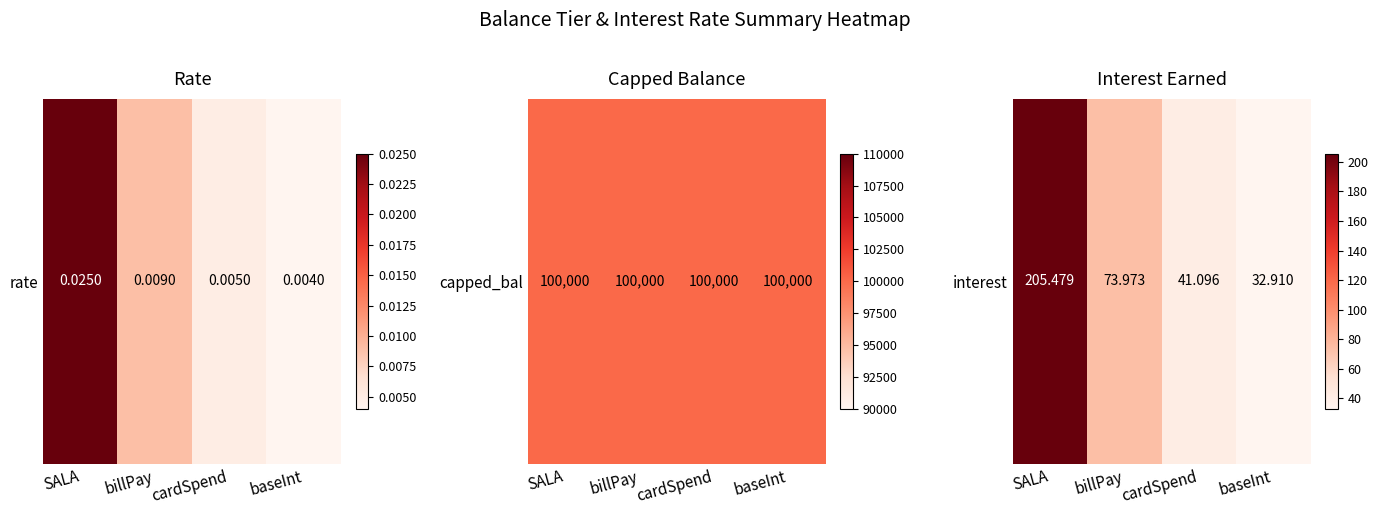

The chart shows a value of 41.1 at cardSpend. True or false?

True